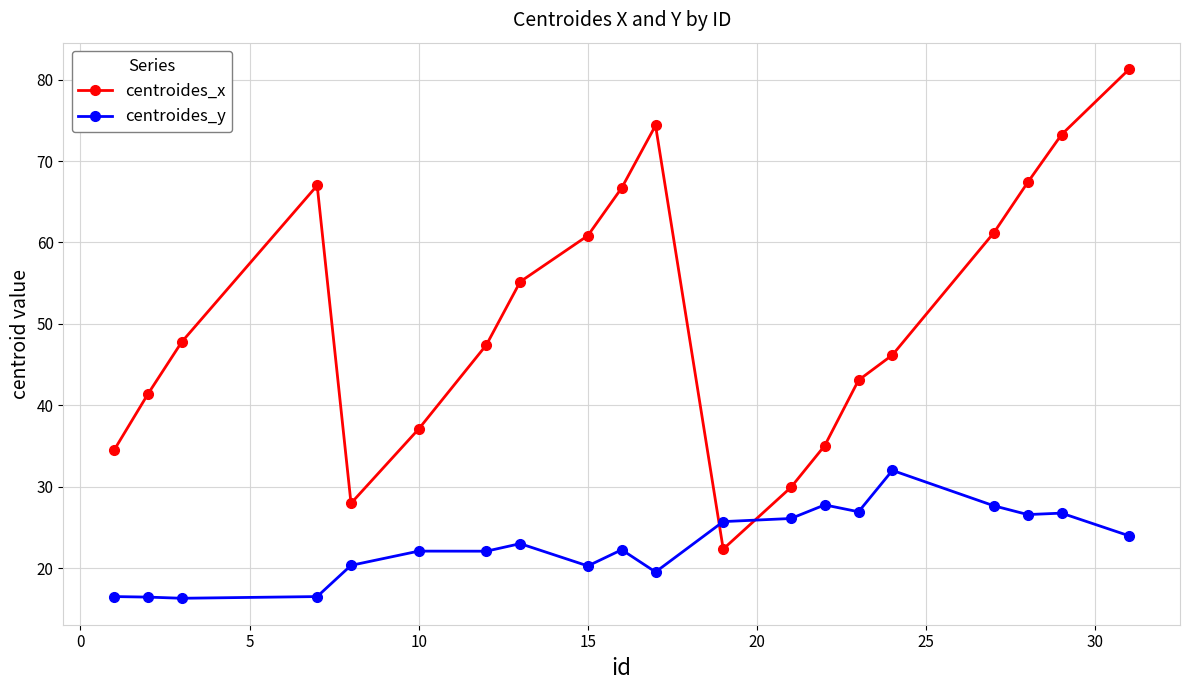

After their last crossing, which series has the higher values: centroides_x or centroides_y?

centroides_x